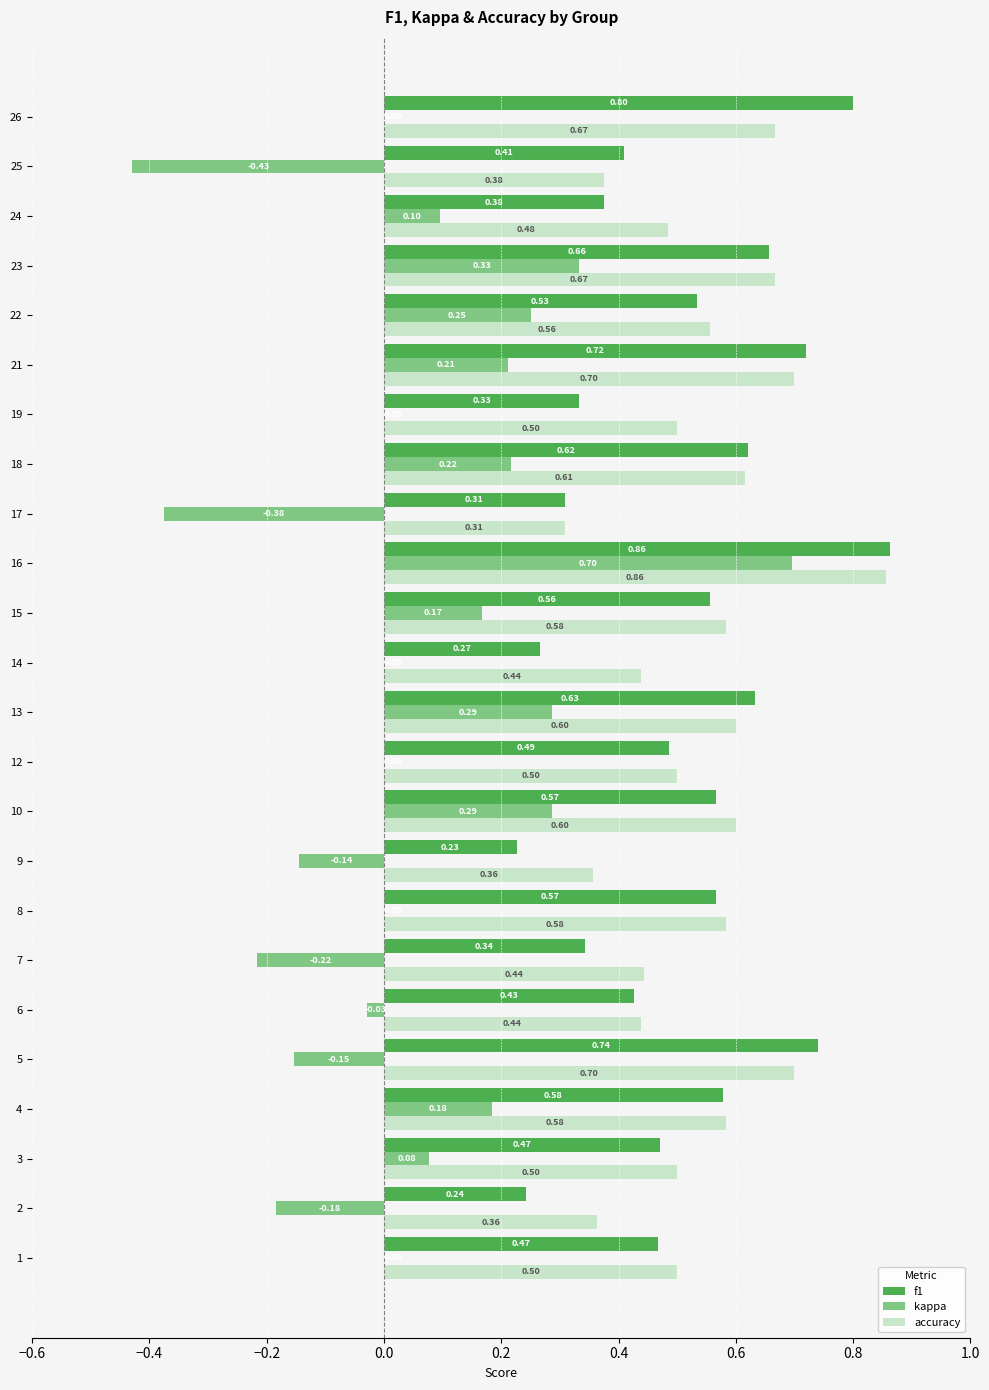

Which series has the largest total across all categories?

accuracy